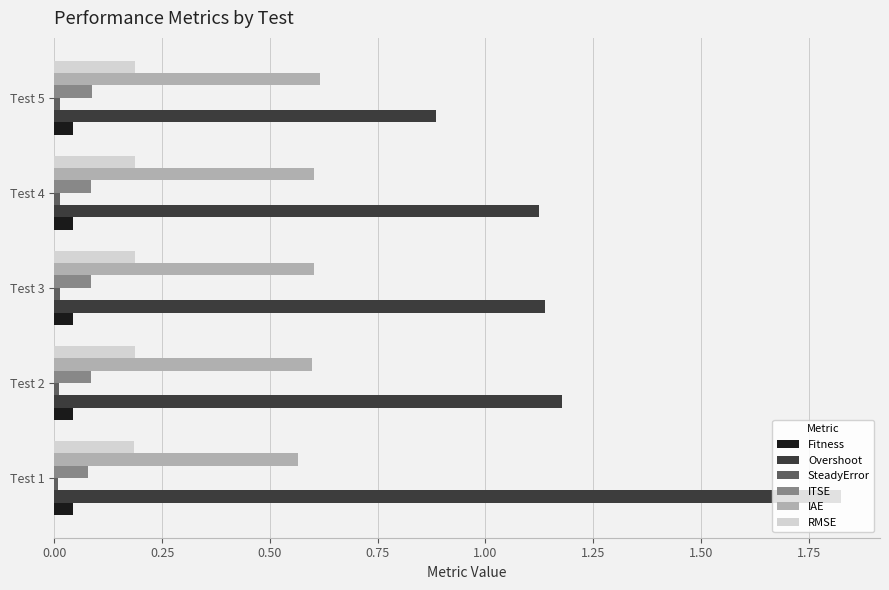

Between Test 1 and Test 3, which series saw the biggest shift?

Overshoot